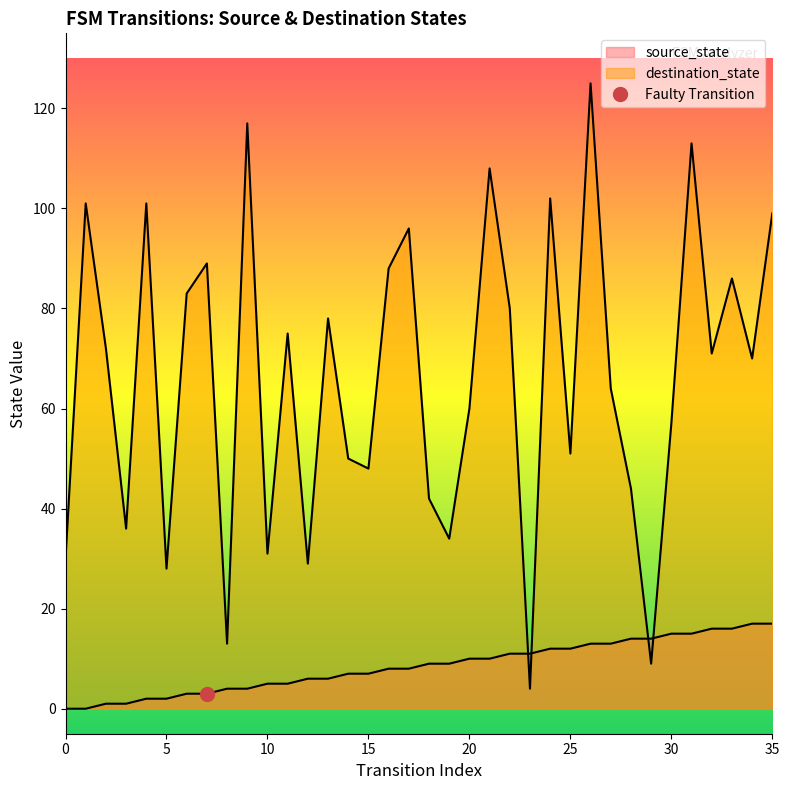

The value of source_state at 1 is -7. True or false?

False